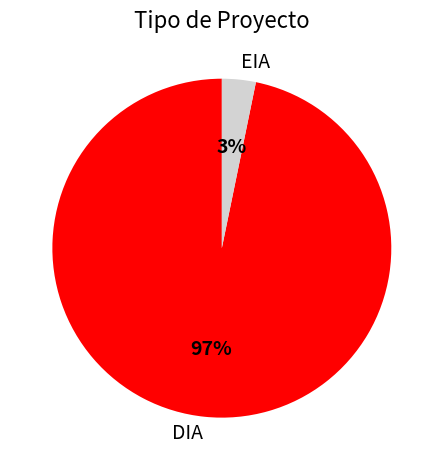

Which slice is the largest?

DIA